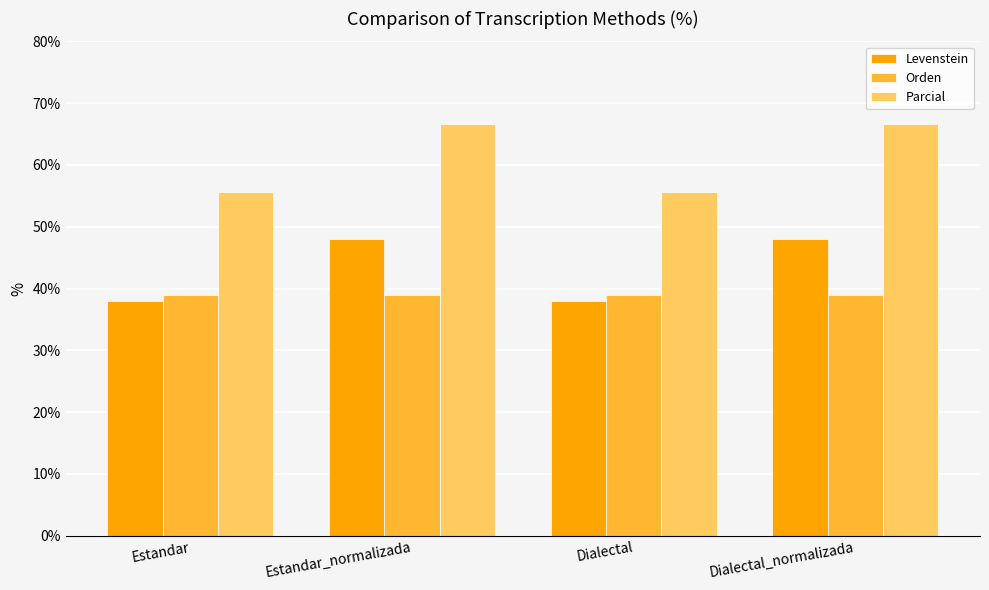

What position from the right is Estandar?

4